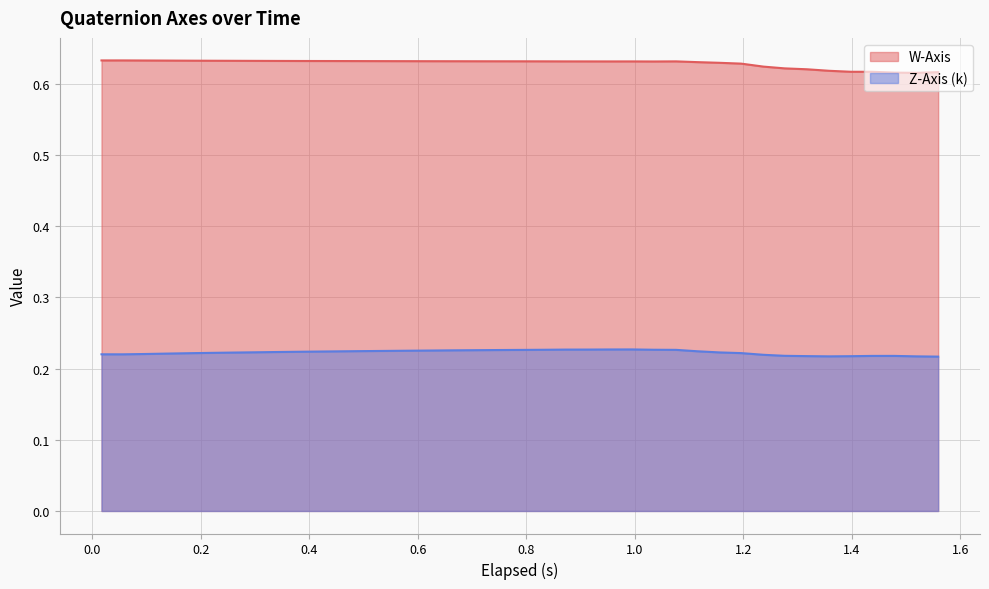

How many lines are shown in the chart?

2